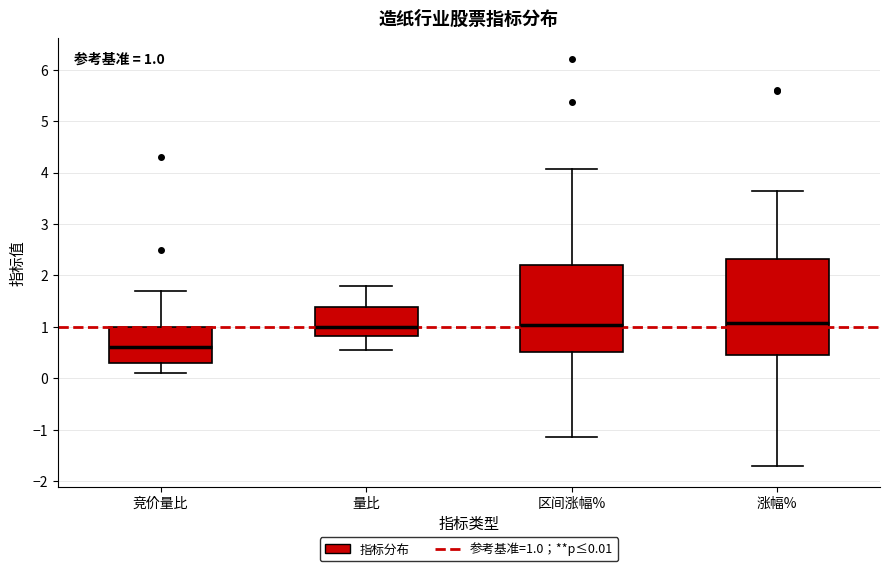

Which box is the tallest, from its lower edge to its upper edge?

涨幅%